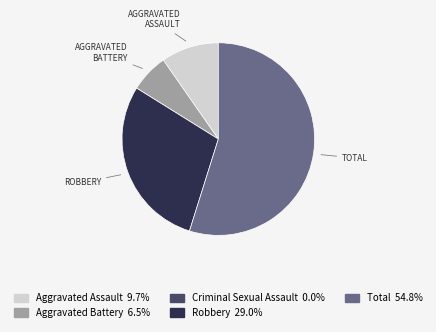

What is the largest slice in the pie chart?

Total